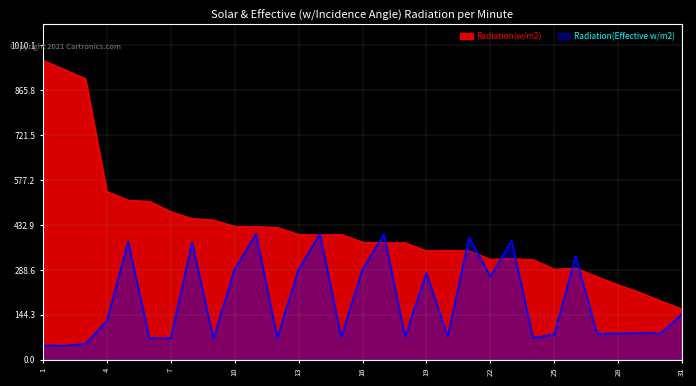

The value of Radiation(w/m2) at 24 is 460. True or false?

False